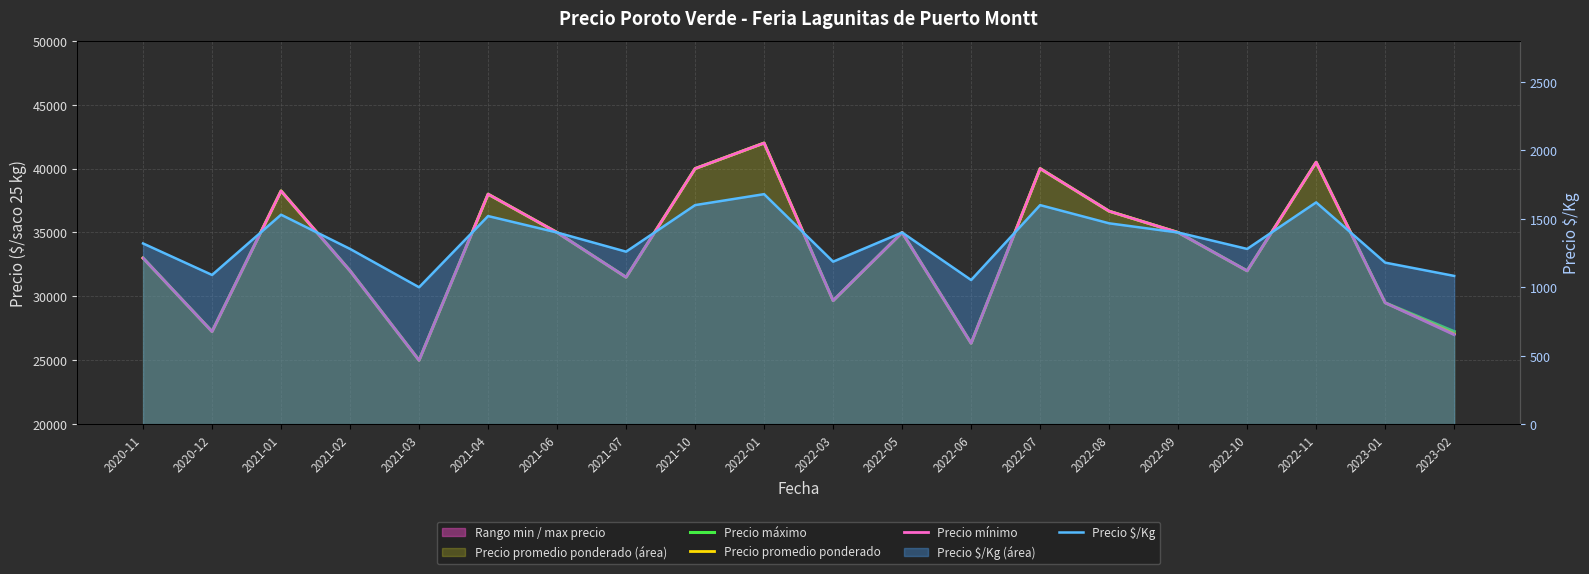

What is the label of the 19th point from the left?

2023-01